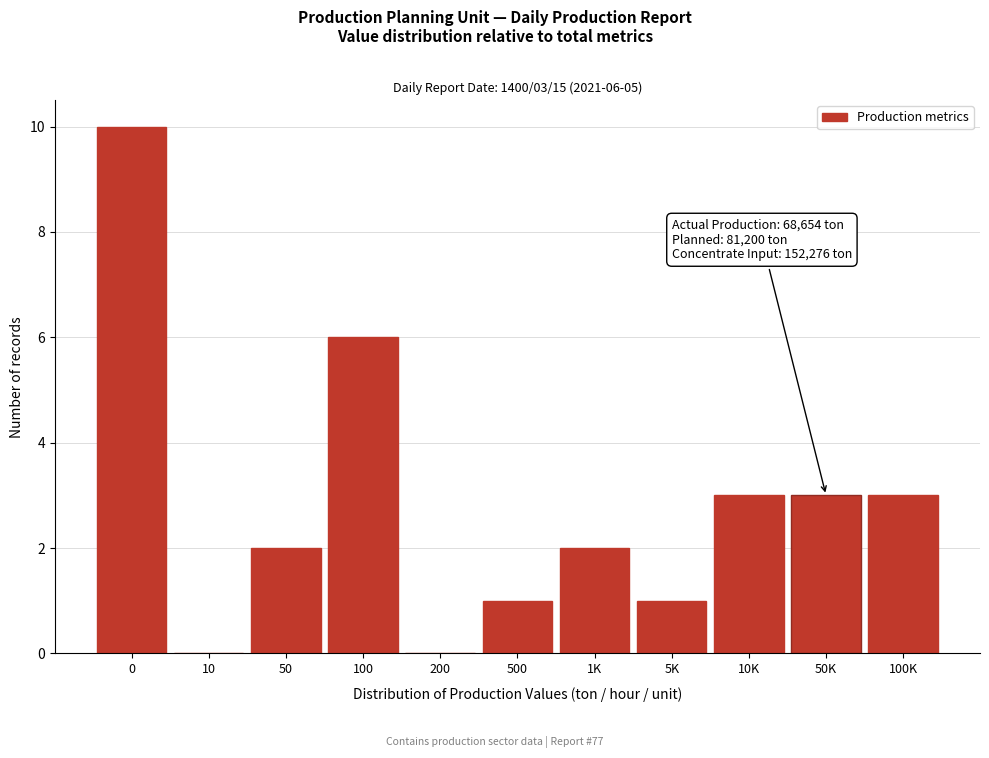

Reading right to left, what are all the values shown in this chart?

100K=3	50K=3	10K=3	5K=1	1K=2	500=1	200=0	100=6	50=2	10=0	0=10